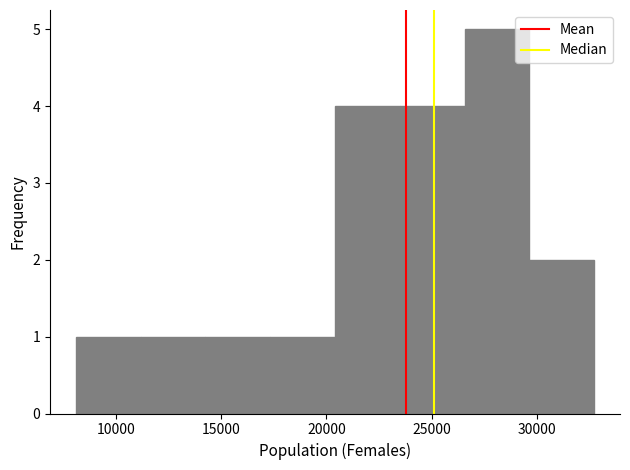

What is the height of the bar covering 20500 to 23500 on the x-axis? Neither the bar edges nor the heights are printed on the chart, so give them approximately, as read against the axes.

4